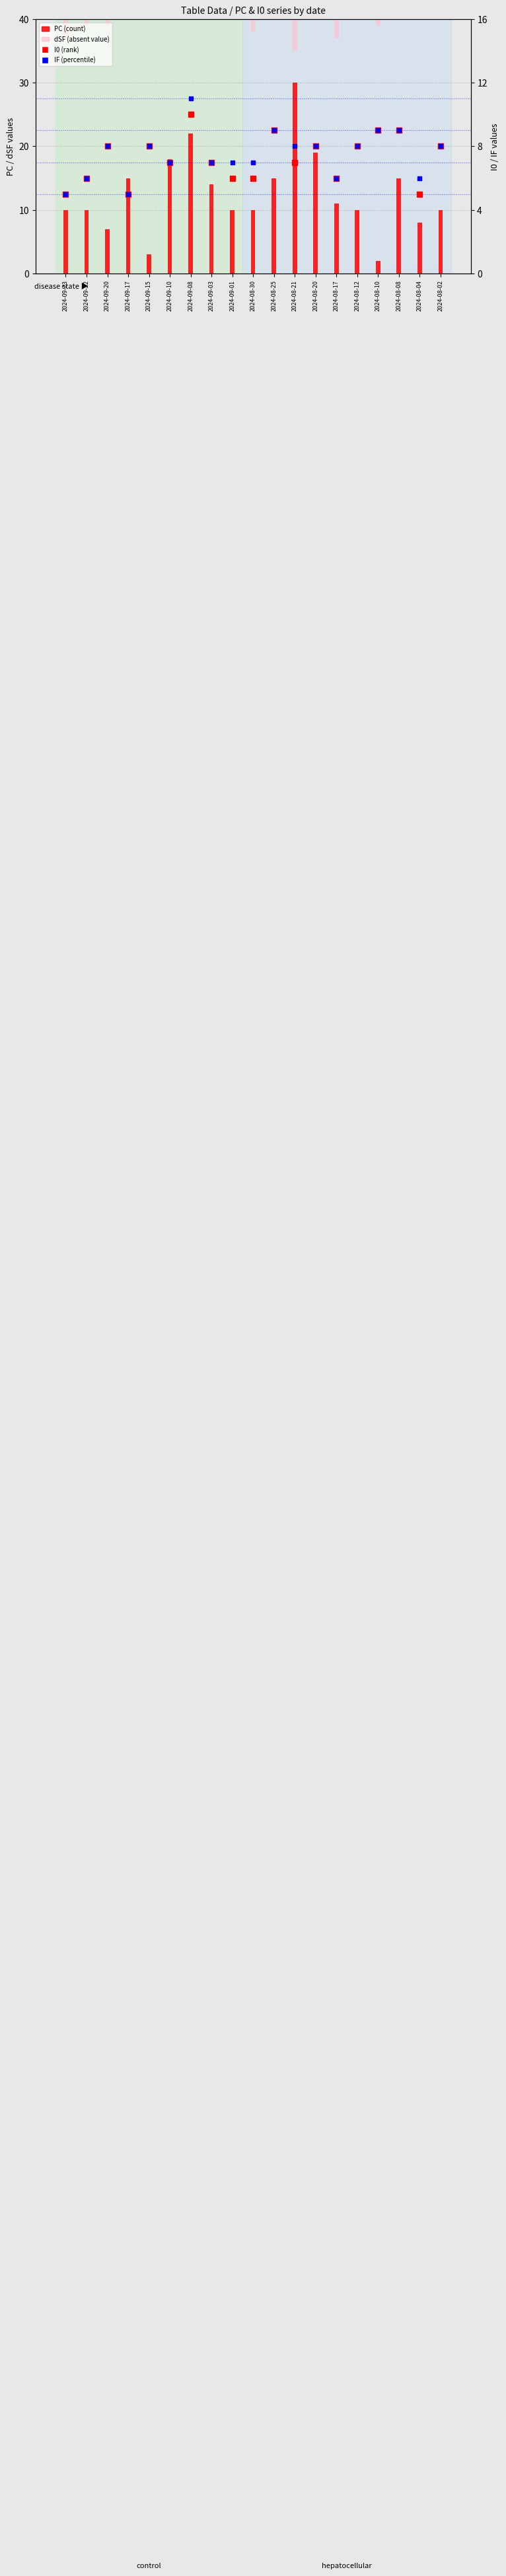

Which series reaches the minimum Y coordinate?

dSF (absent-like)